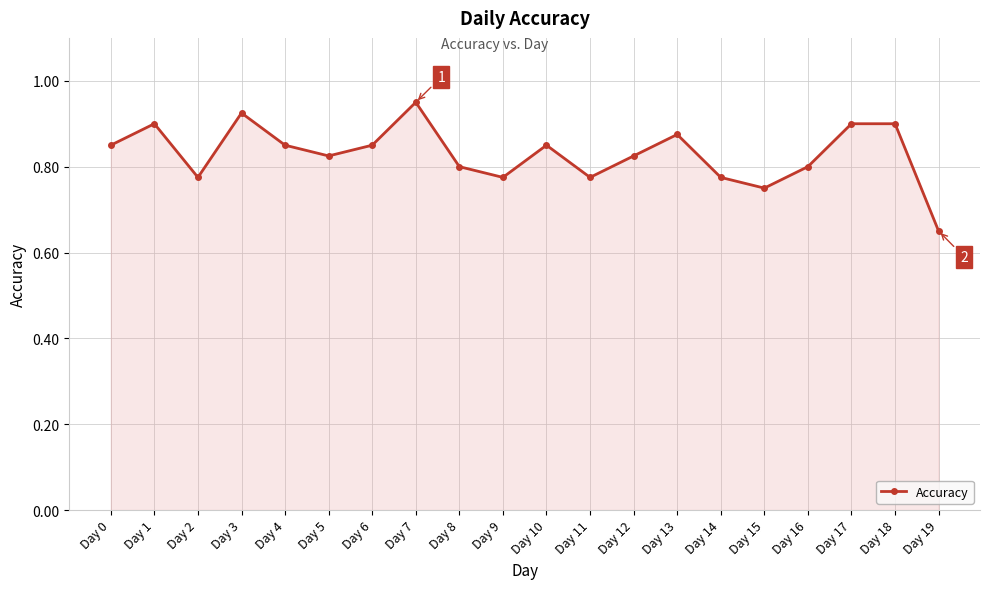

Count the values in the range 0 to 1.

20